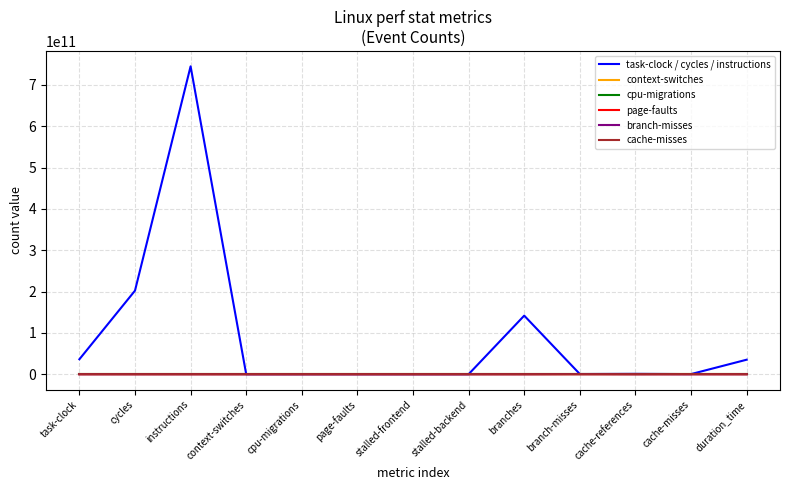

Which label corresponds to the largest value in the chart?

instructions